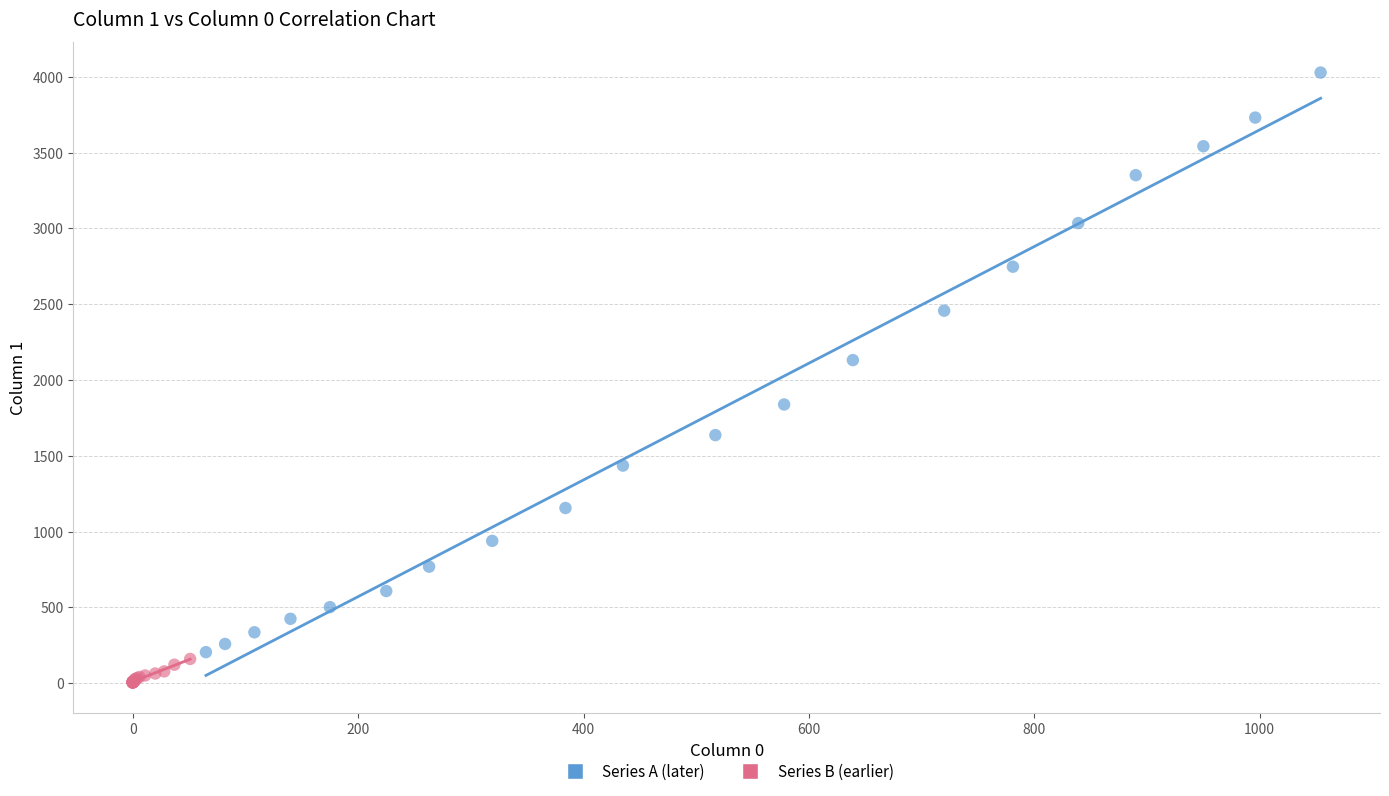

Which series contains the highest Y value?

Series A (later)